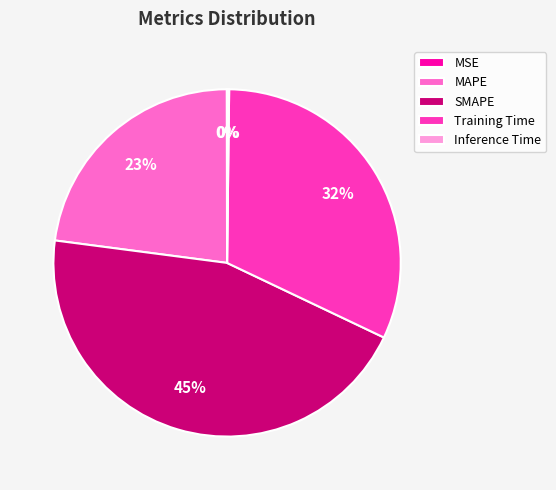

The MAPE slice represents 23% of the pie. True or false?

True